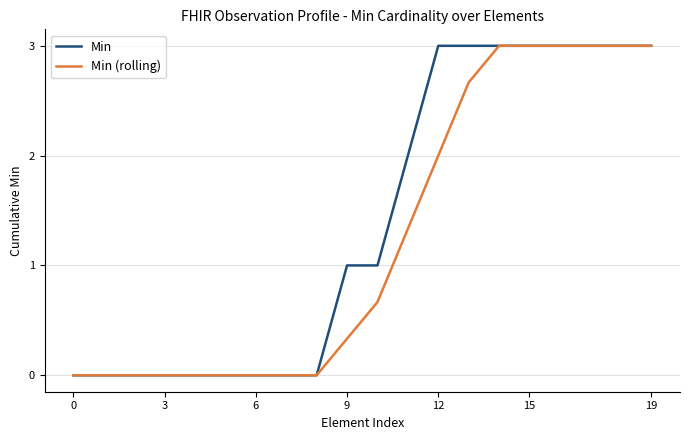

Is this an area chart (filled region under the line)?

No